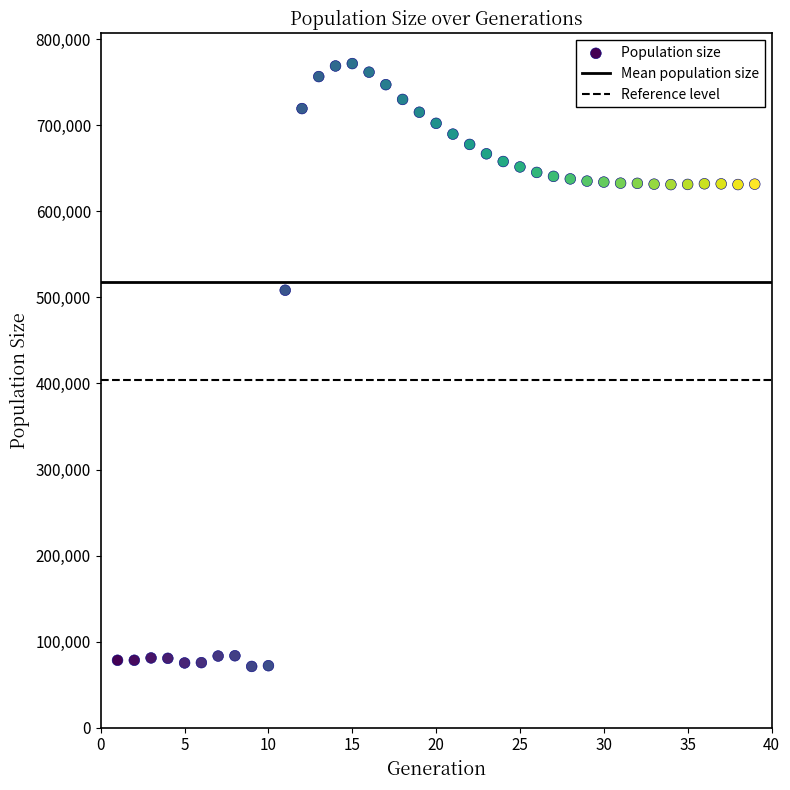

What is the range of X values (max minus min)?

38